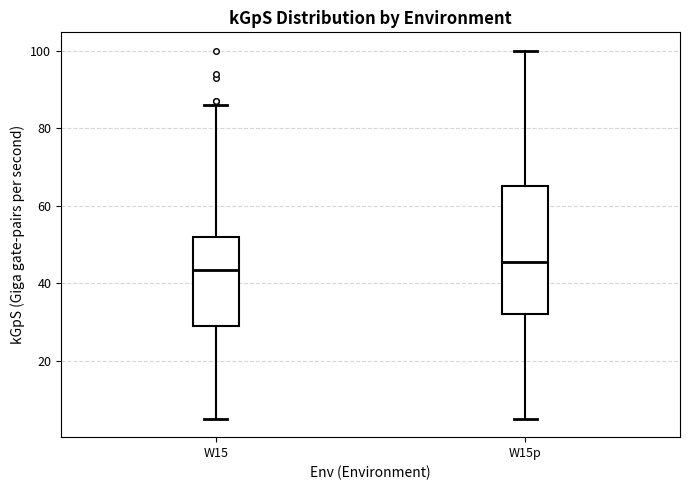

Which box has the highest median line?

W15p